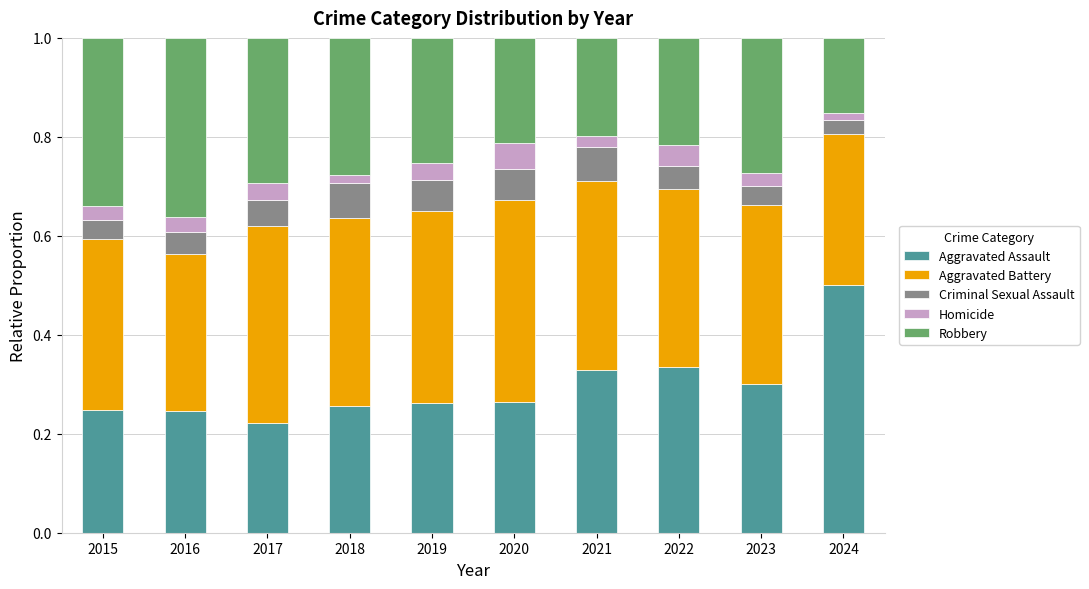

The Aggravated Assault series shows 0.2 at 2015. True or false?

True